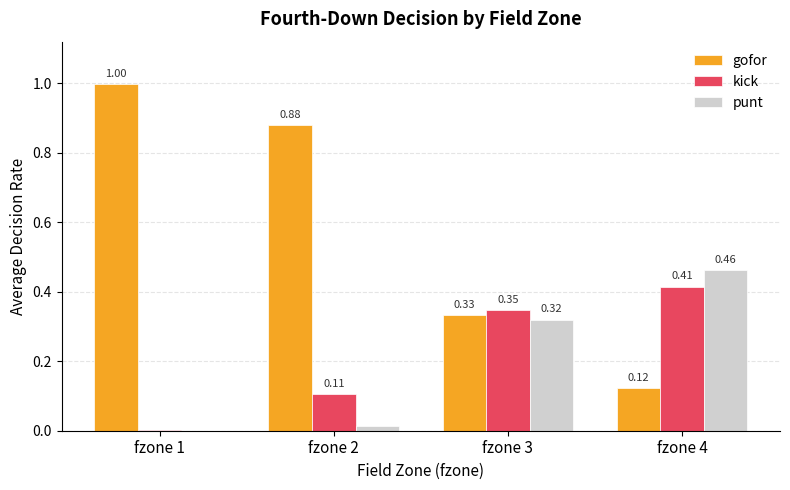

Is the value of gofor at fzone 1 greater than the value of kick at fzone 3?

Yes